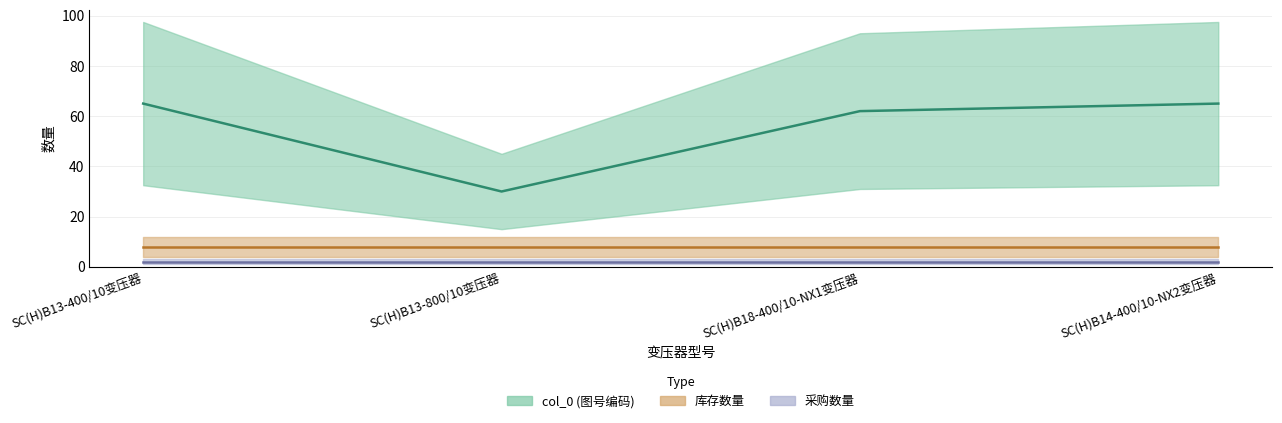

True or false: col_0 and 采购数量 cross at least once.

False